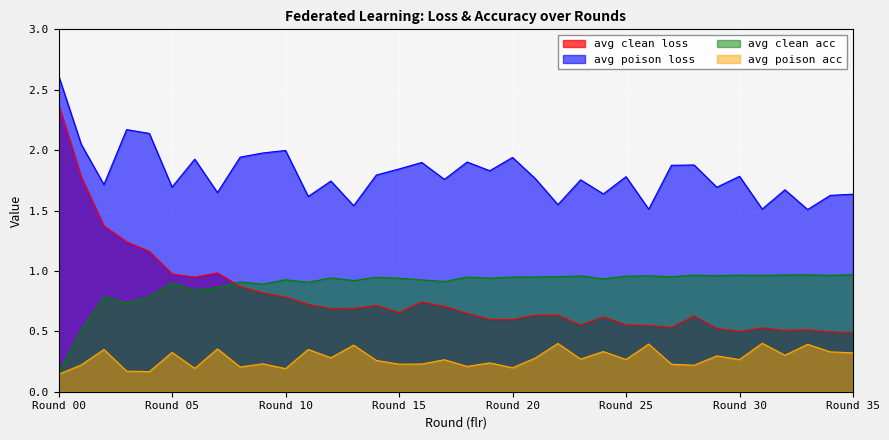

How many lines are shown in the chart?

4